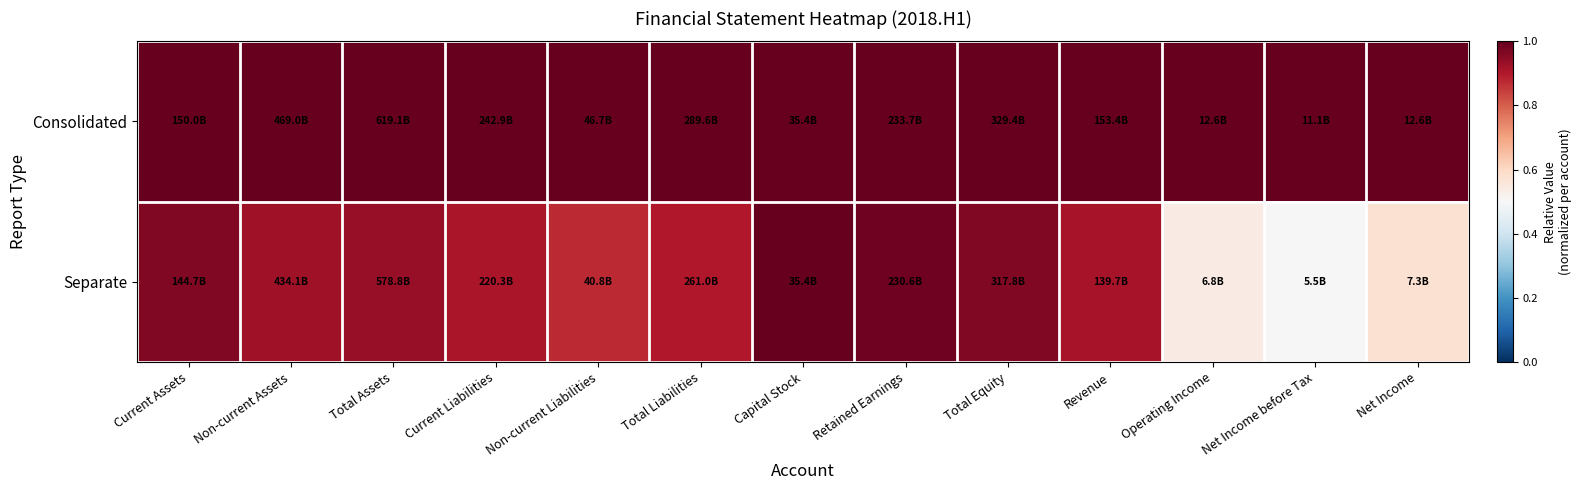

Rank the series by their maximum value, from highest to lowest.

Consolidated, Separate